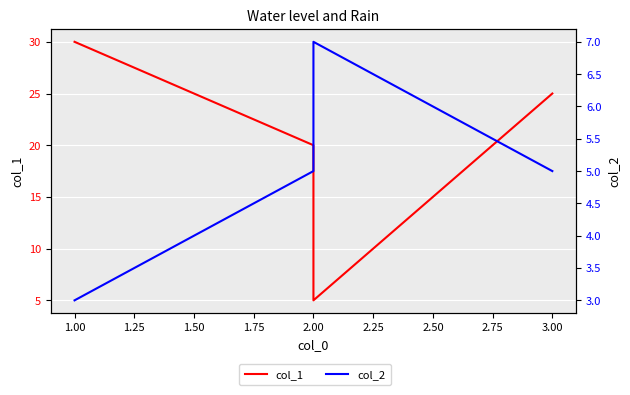

Which has a higher value, 2.00 or 2.00?

2.00